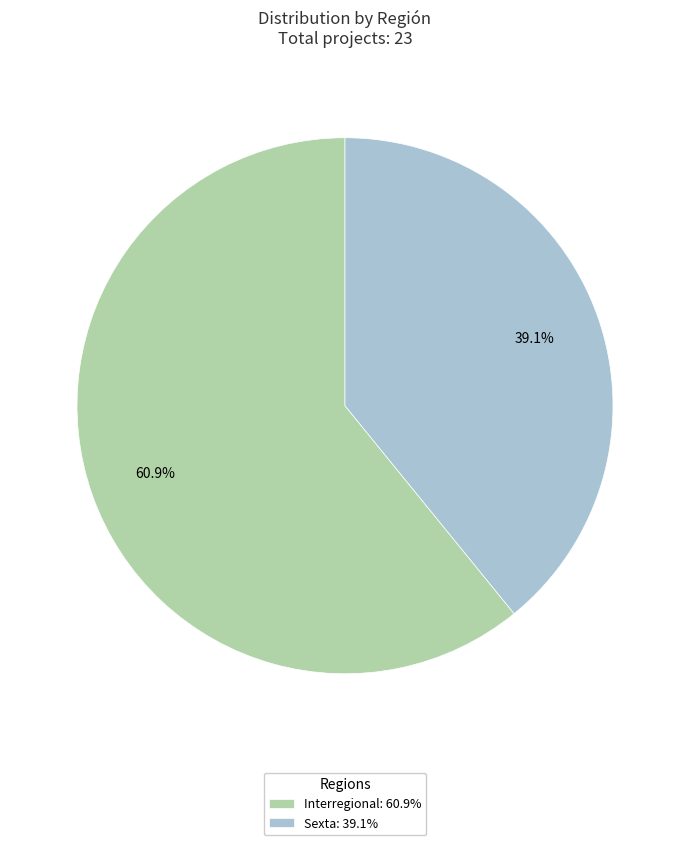

How many segments does this pie chart have?

2